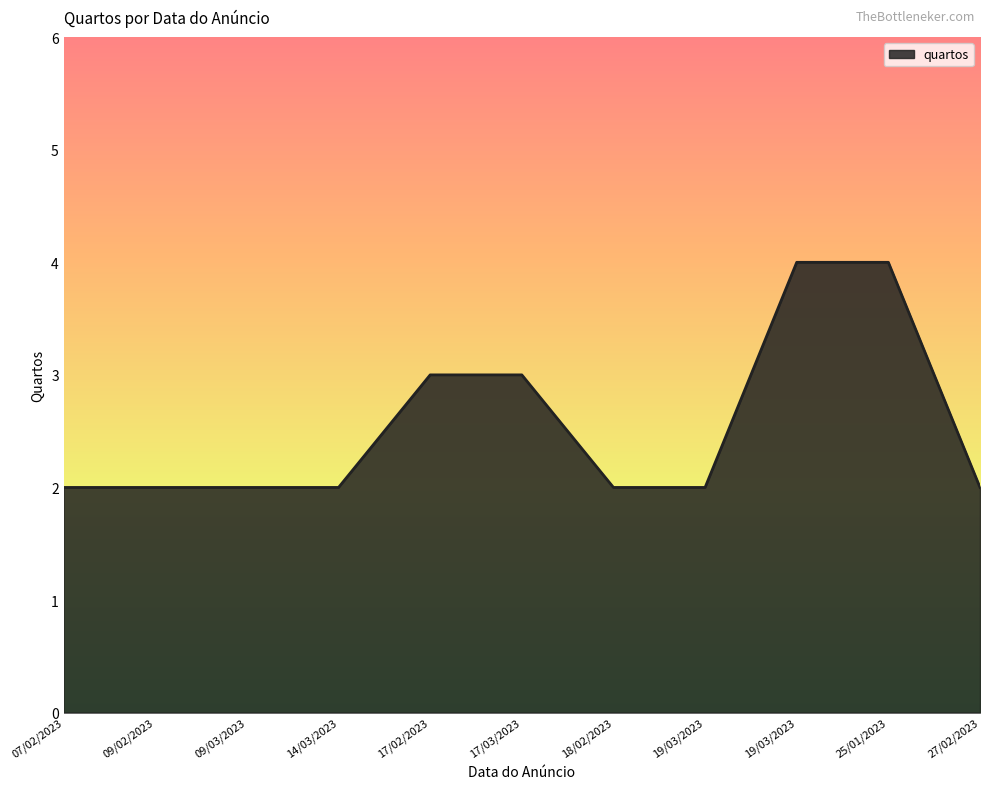

The chart shows a value of 3 at 09/02/2023. True or false?

False